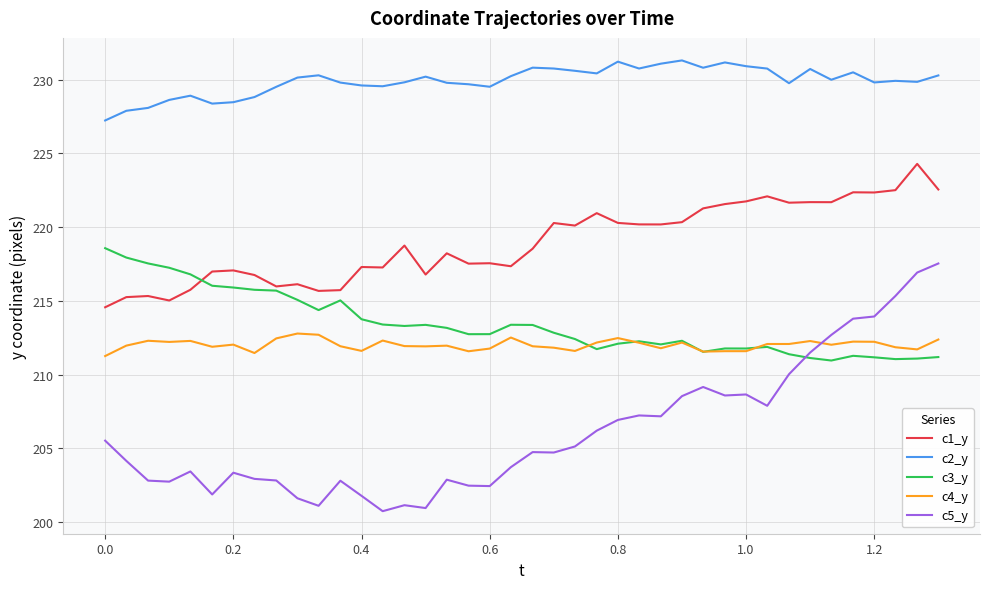

What is the maximum value shown in the chart?

231.3